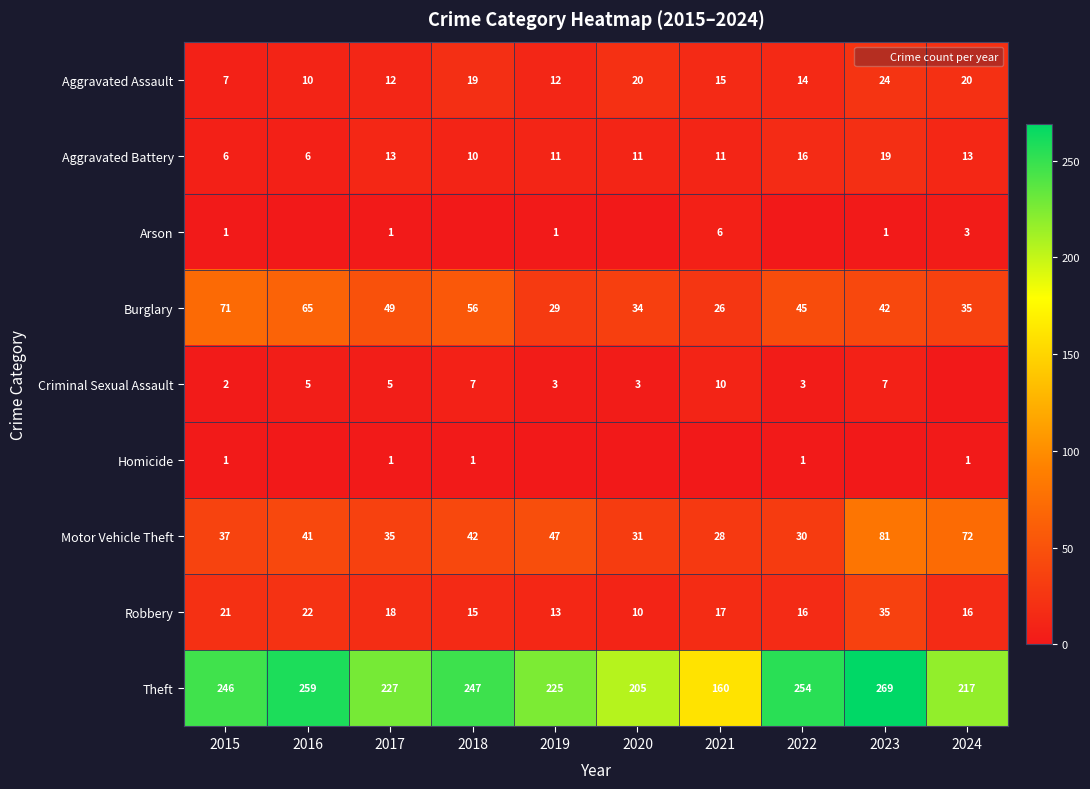

Where is Robbery nearest to the value 22?

2016